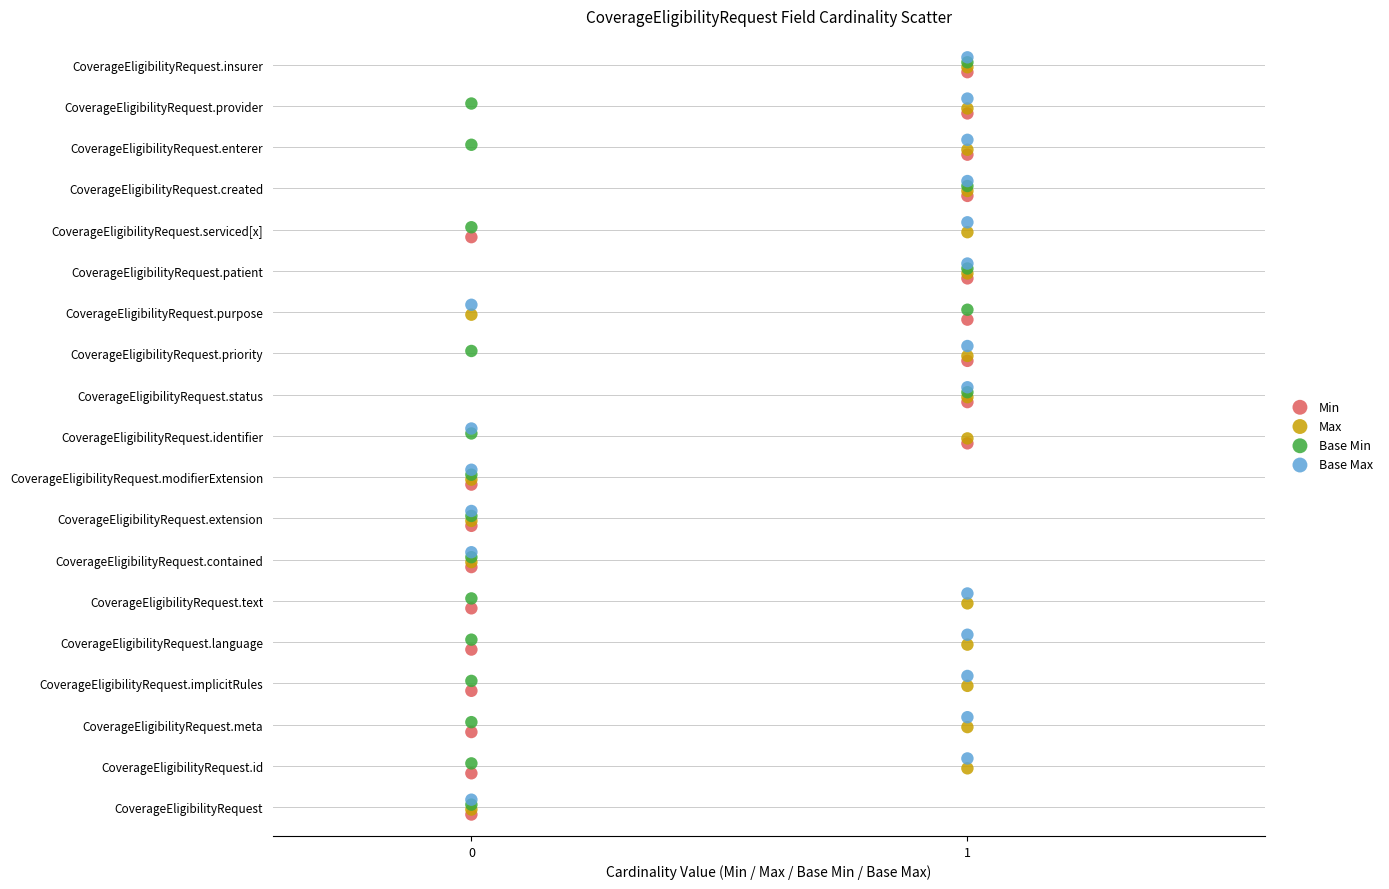

What are all the series names shown in the legend?

Min, Max, Base Min, Base Max